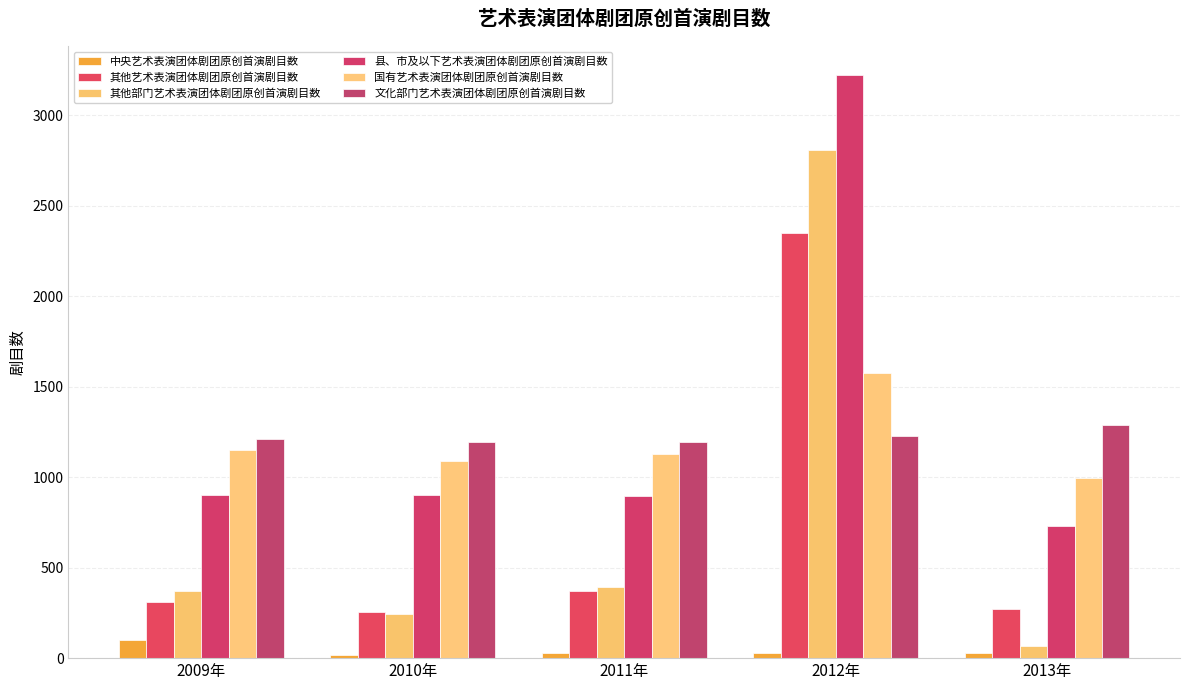

Between 2011年 and 2012年, which series saw the biggest shift?

其他部门艺术表演团体剧团原创首演剧目数